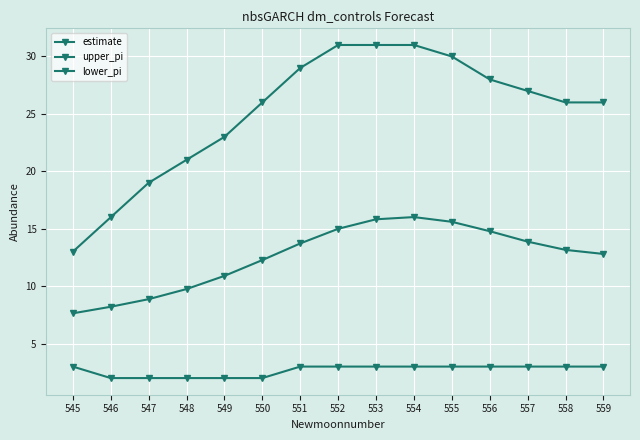

True or false: estimate and upper_pi cross at least once.

False